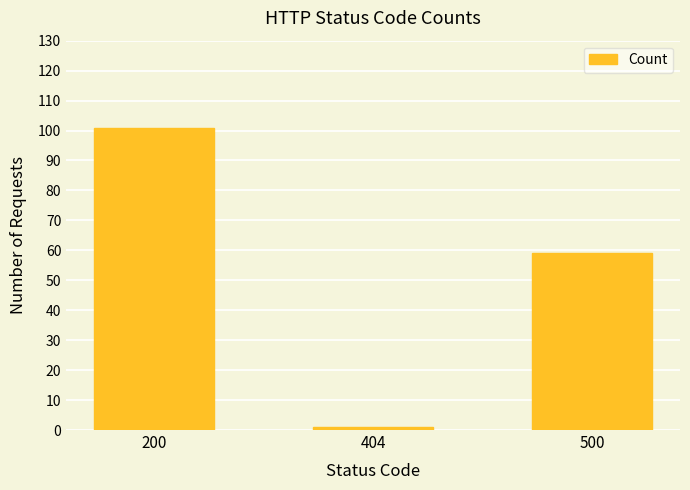

Rank the categories by value from highest to lowest.

200, 500, 404